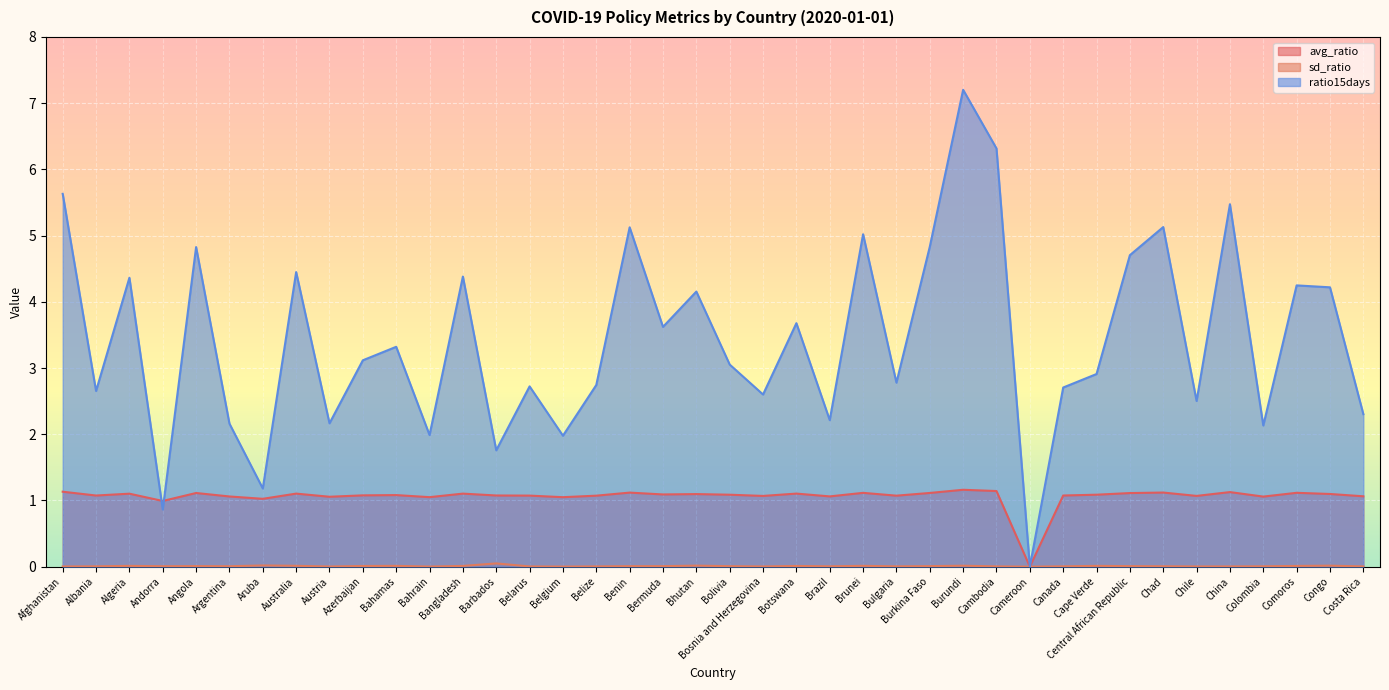

Reading right to left, extract all data points from this chart.

avg_ratio: Costa Rica=1.1	Congo=1.1	Comoros=1.1	Colombia=1.1	China=1.1	Chile=1.1	Chad=1.1	Central African Republic=1.1	Cape Verde=1.1	Canada=1.1	Cameroon=0.0	Cambodia=1.1	Burundi=1.2	Burkina Faso=1.1	Bulgaria=1.1	Brunei=1.1	Brazil=1.1	Botswana=1.1	Bosnia and Herzegovina=1.1	Bolivia=1.1	Bhutan=1.1	Bermuda=1.1	Benin=1.1	Belize=1.1	Belgium=1.0	Belarus=1.1	Barbados=1.1	Bangladesh=1.1	Bahrain=1.0	Bahamas=1.1	Azerbaijan=1.1	Austria=1.1	Australia=1.1	Aruba=1.0	Argentina=1.1	Angola=1.1	Andorra=1.0	Algeria=1.1	Albania=1.1	Afghanistan=1.1
sd_ratio: Costa Rica=0.0	Congo=0.0	Comoros=0.0	Colombia=0.0	China=0.0	Chile=0.0	Chad=0.0	Central African Republic=0.0	Cape Verde=0.0	Canada=0.0	Cameroon=0.0	Cambodia=0.0	Burundi=0.0	Burkina Faso=0.0	Bulgaria=0.0	Brunei=0.0	Brazil=0.0	Botswana=0.0	Bosnia and Herzegovina=0.0	Bolivia=0.0	Bhutan=0.0	Bermuda=0.0	Benin=0.0	Belize=0.0	Belgium=0.0	Belarus=0.0	Barbados=0.0	Bangladesh=0.0	Bahrain=0.0	Bahamas=0.0	Azerbaijan=0.0	Austria=0.0	Australia=0.0	Aruba=0.0	Argentina=0.0	Angola=0.0	Andorra=0.0	Algeria=0.0	Albania=0.0	Afghanistan=0.0
ratio15days: Costa Rica=2.3	Congo=4.2	Comoros=4.2	Colombia=2.1	China=5.5	Chile=2.5	Chad=5.1	Central African Republic=4.7	Cape Verde=2.9	Canada=2.7	Cameroon=0.0	Cambodia=6.3	Burundi=7.2	Burkina Faso=4.8	Bulgaria=2.8	Brunei=5.0	Brazil=2.2	Botswana=3.7	Bosnia and Herzegovina=2.6	Bolivia=3.1	Bhutan=4.2	Bermuda=3.6	Benin=5.1	Belize=2.7	Belgium=2.0	Belarus=2.7	Barbados=1.8	Bangladesh=4.4	Bahrain=2.0	Bahamas=3.3	Azerbaijan=3.1	Austria=2.2	Australia=4.4	Aruba=1.2	Argentina=2.2	Angola=4.8	Andorra=0.9	Algeria=4.4	Albania=2.7	Afghanistan=5.6